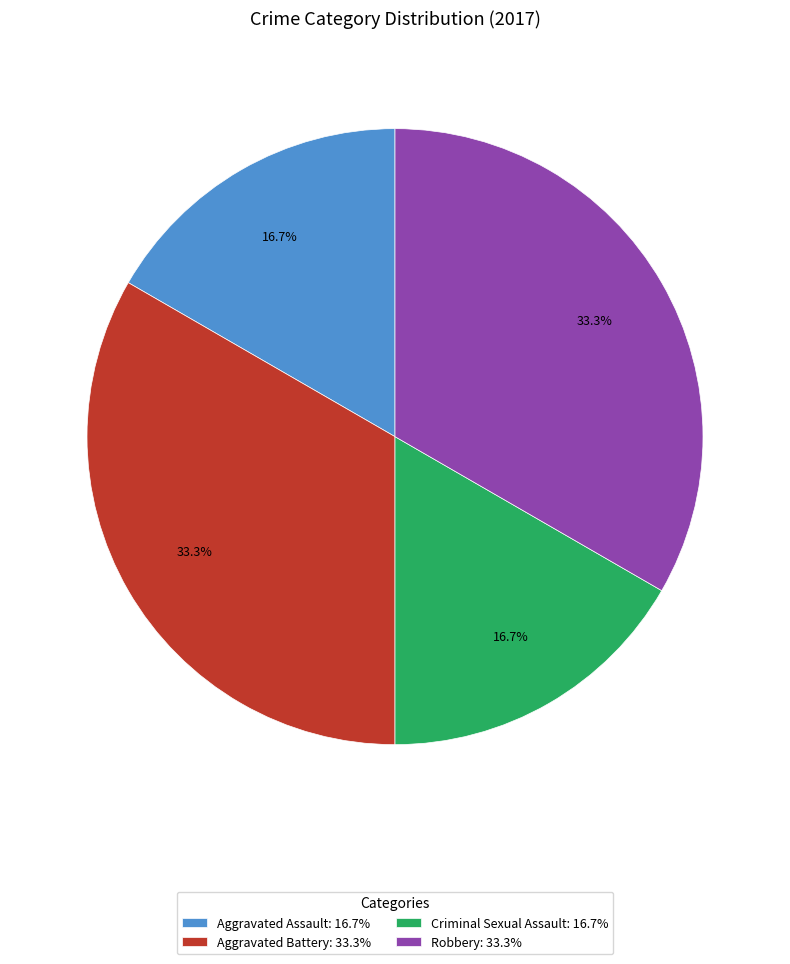

How many slices are in this pie chart?

4